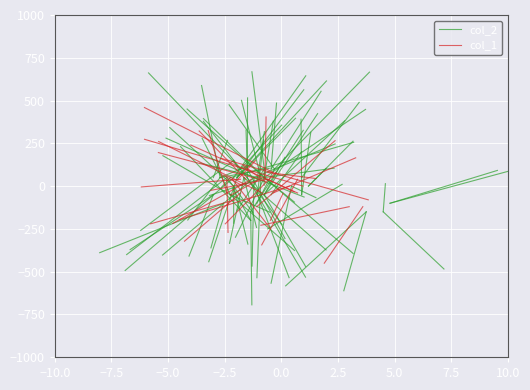

What is the difference between the col_1 values at −10.0 and −7.5?

94.1